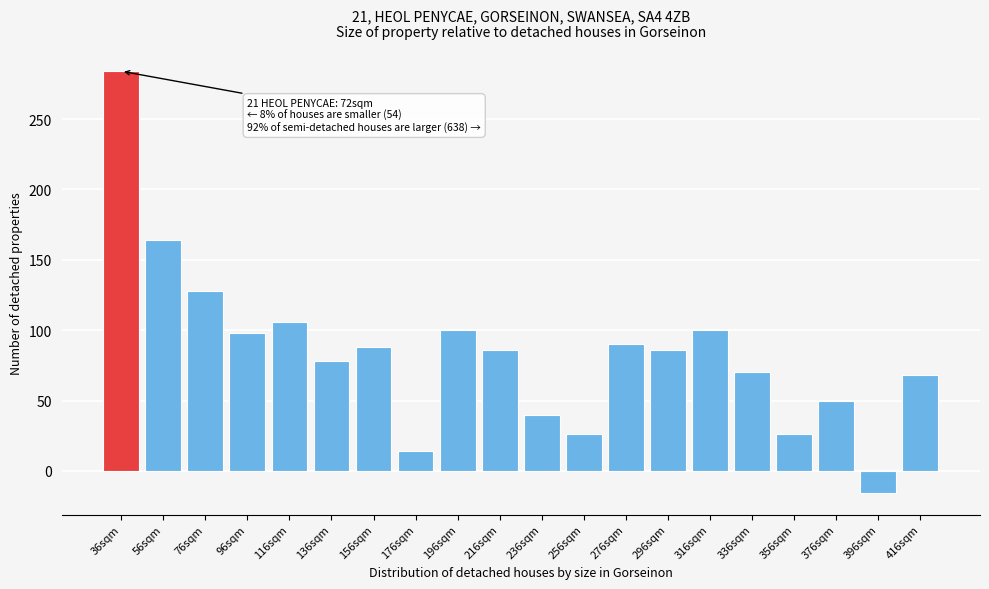

Reading right to left, what are all the values shown in this chart?

416sqm=68	396sqm=-16	376sqm=50	356sqm=26	336sqm=70	316sqm=100	296sqm=86	276sqm=90	256sqm=26	236sqm=40	216sqm=86	196sqm=100	176sqm=14	156sqm=88	136sqm=78	116sqm=106	96sqm=98	76sqm=128	56sqm=164	36sqm=284